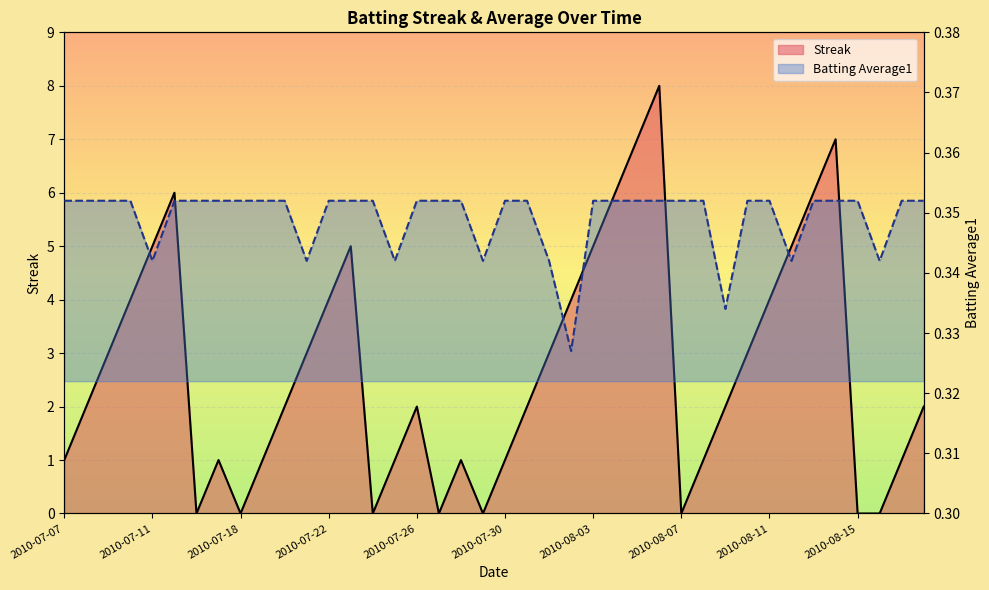

Reading right to left, list all the values displayed in this chart.

Streak line: 2.0	1.0	0.0	0.0	7.0	6.0	5.0	4.0	3.0	2.0	1.0	0.0	8.0	7.0	6.0	5.0	4.0	3.0	2.0	1.0	0.0	1.0	0.0	2.0	1.0	0.0	5.0	4.0	3.0	2.0	1.0	0.0	1.0	0.0	6.0	5.0	4.0	3.0	2.0	1.0
Batting Average1 line: 0.4	0.4	0.3	0.4	0.4	0.4	0.3	0.4	0.4	0.3	0.4	0.4	0.4	0.4	0.4	0.4	0.3	0.3	0.4	0.4	0.3	0.4	0.4	0.4	0.3	0.4	0.4	0.4	0.3	0.4	0.4	0.4	0.4	0.4	0.4	0.3	0.4	0.4	0.4	0.4